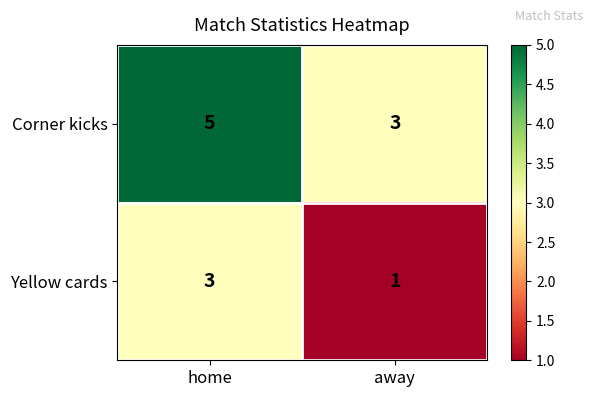

Which series has the largest total across all categories?

Corner kicks